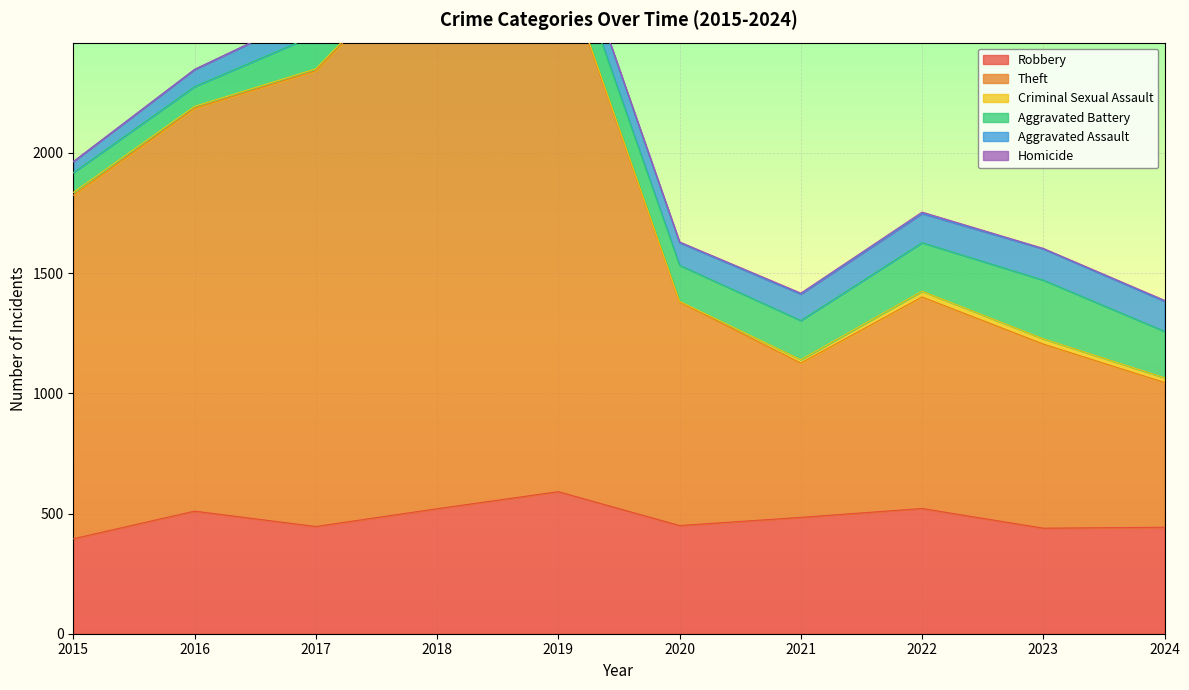

The Theft series shows 1896 at 2017. True or false?

True